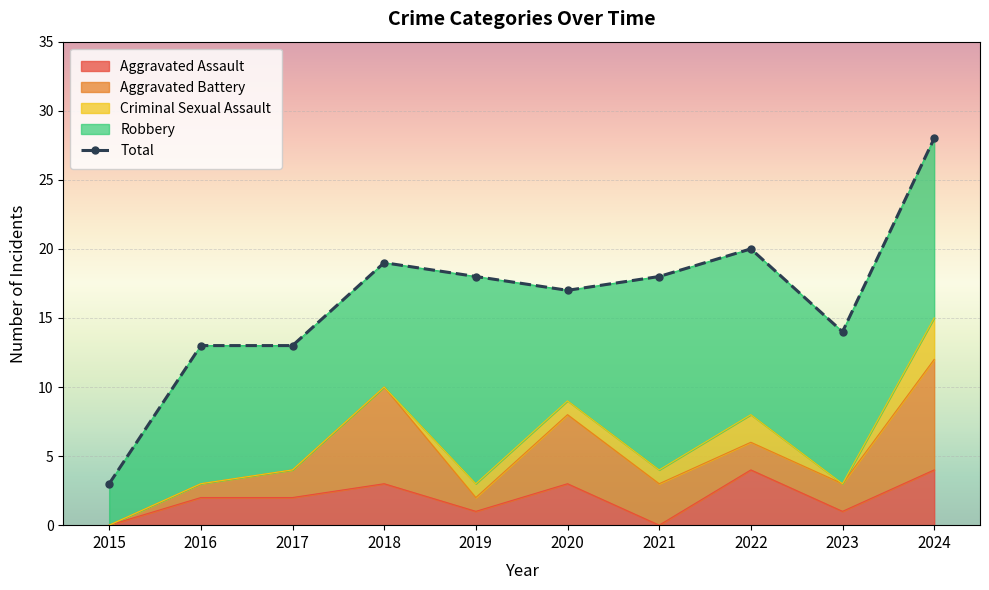

Rank the categories by value from lowest to highest.

2015, 2016, 2017, 2023, 2020, 2019, 2021, 2018, 2022, 2024